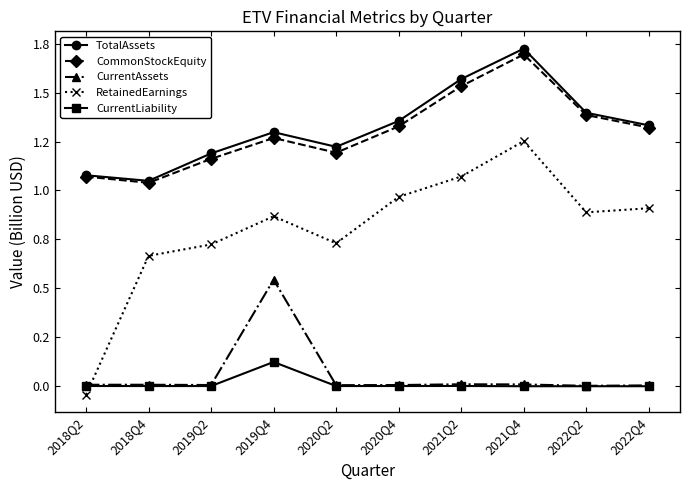

At which category does the chart reach its minimum across all series?

2018Q2